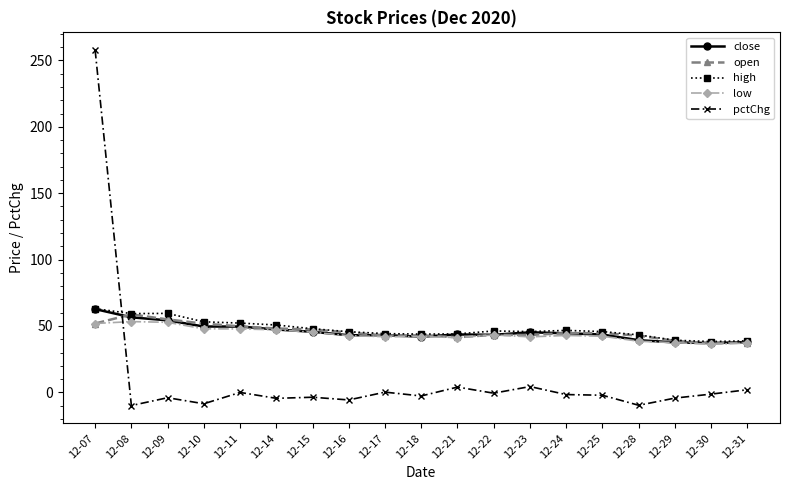

Is it true that open equals 51.8 at 12-10?

True